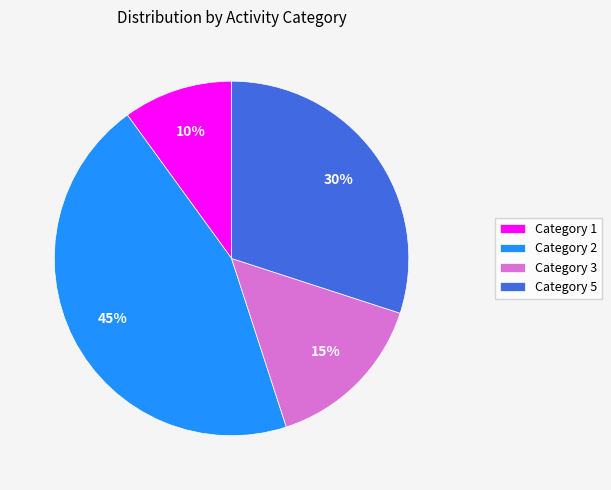

What percentage is the Category 1 slice, to the nearest percent?

10%